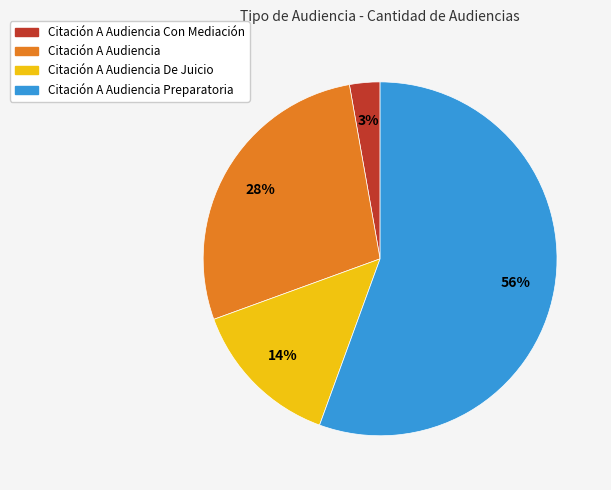

To the nearest percent, what percentage of the pie is Citación A Audiencia?

28%